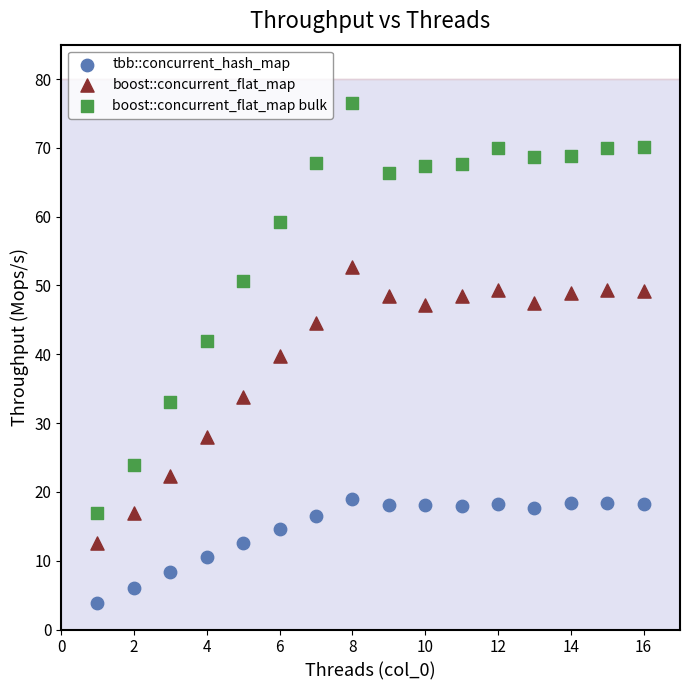

Which series contains the highest Y value?

boost::concurrent_flat_map bulk